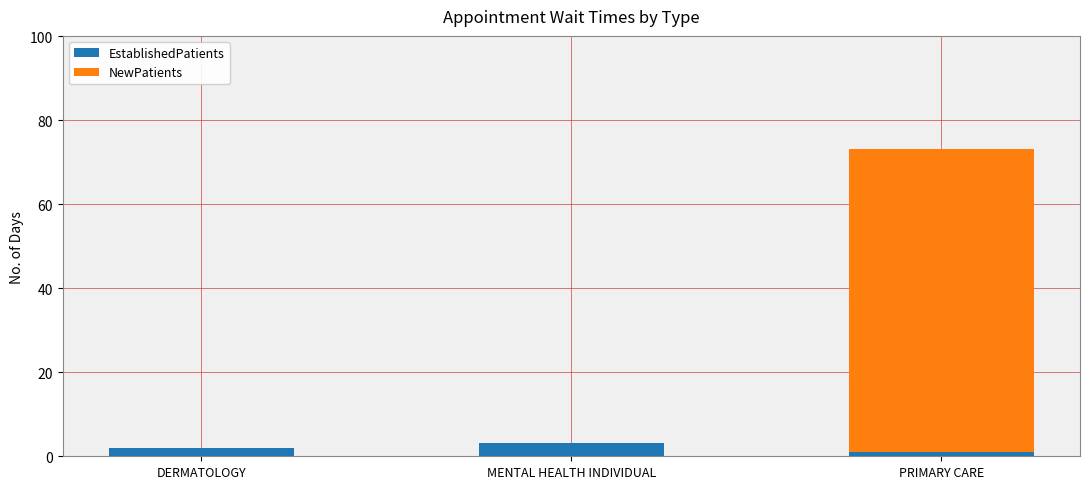

True or false: EstablishedPatients has a value of 1.1 at PRIMARY CARE.

True